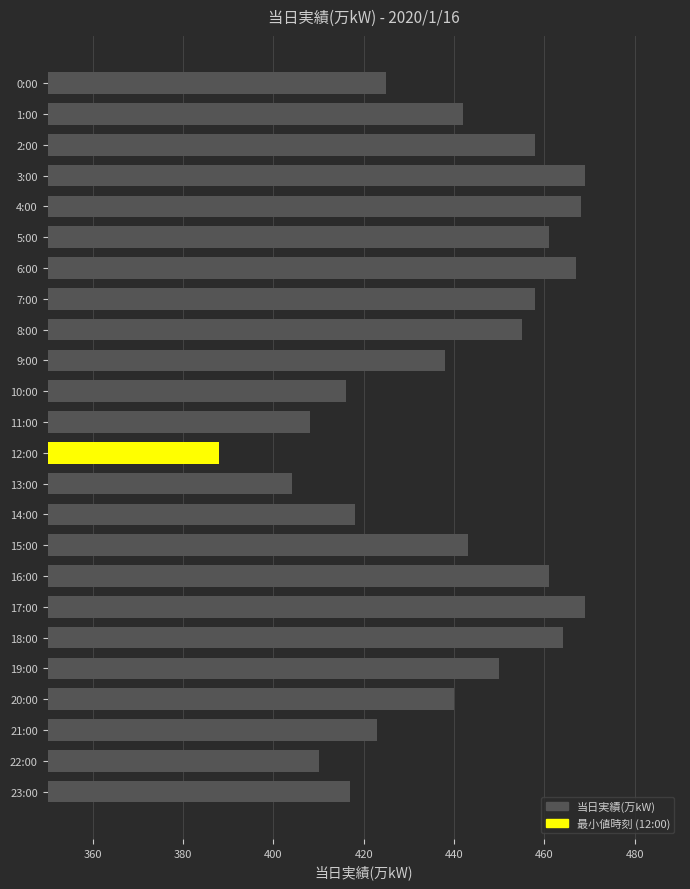

What is the difference between the second highest and second lowest values?

65